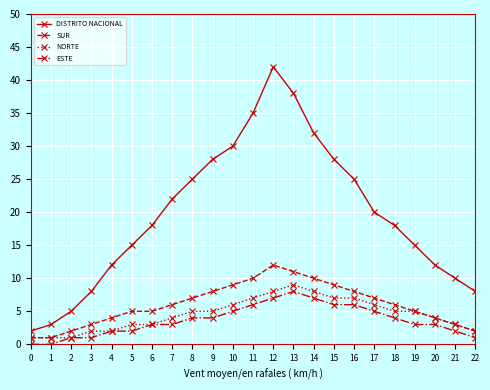

True or false: DISTRITO NACIONAL and ESTE cross at least once.

False